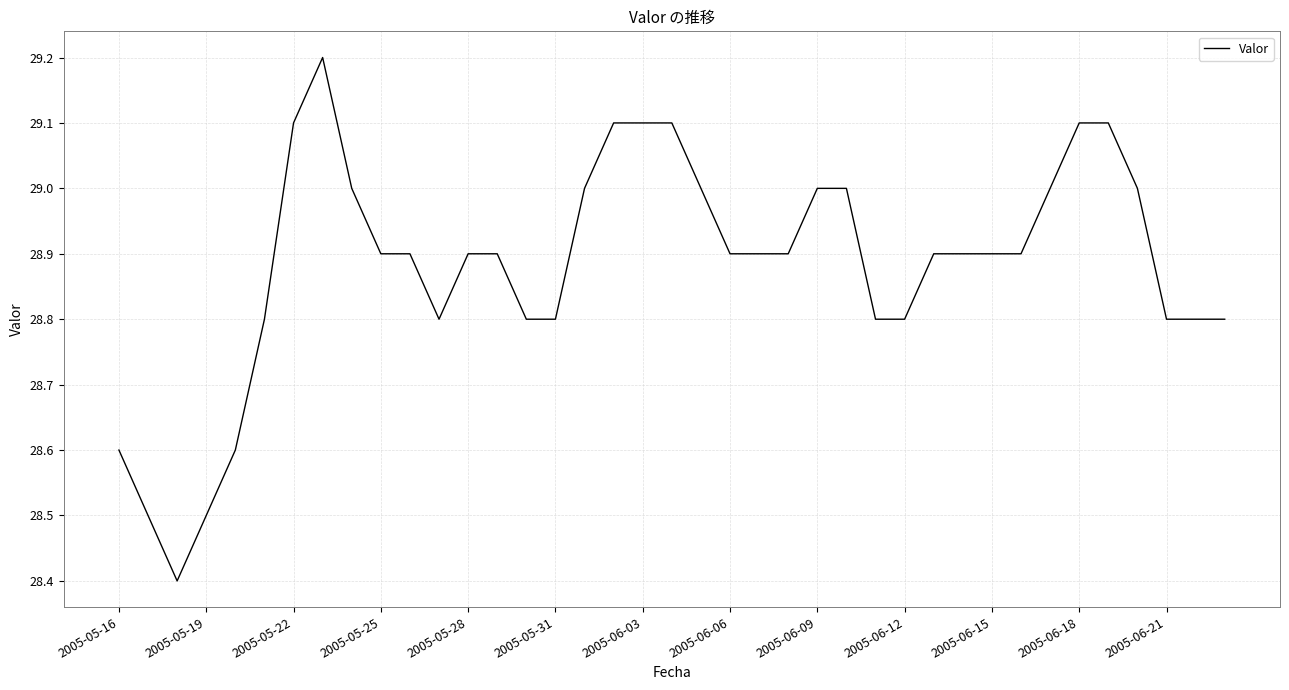

What is the greatest value displayed?

29.2